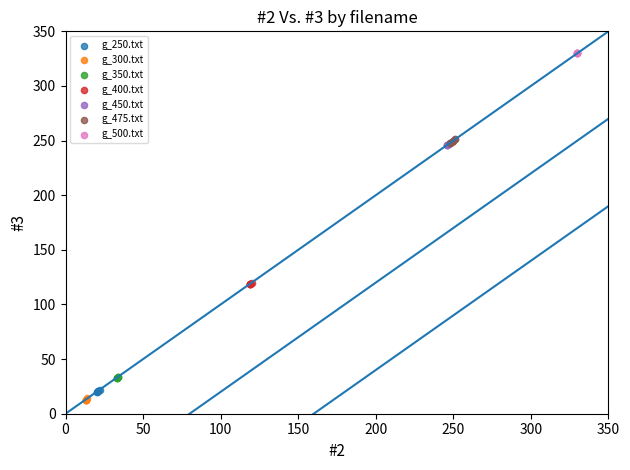

Which series contains the highest Y value?

g_500.txt